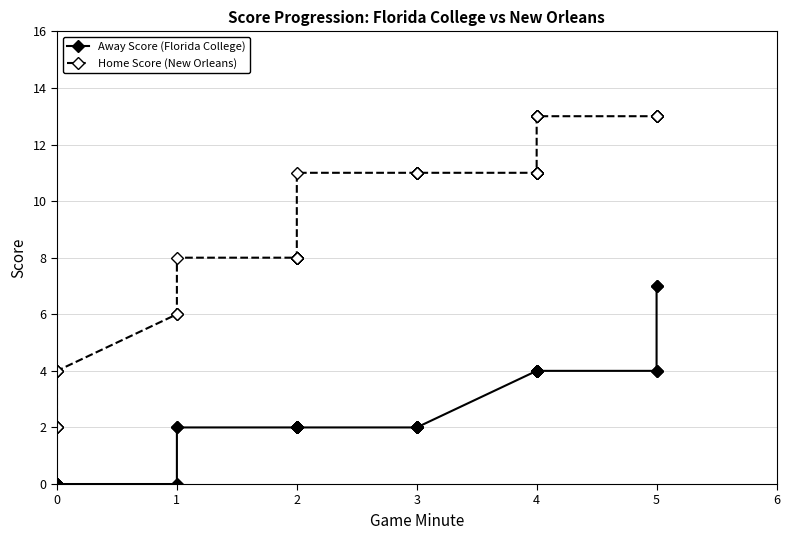

What is the sum of all Home Score (New Orleans) values?

368